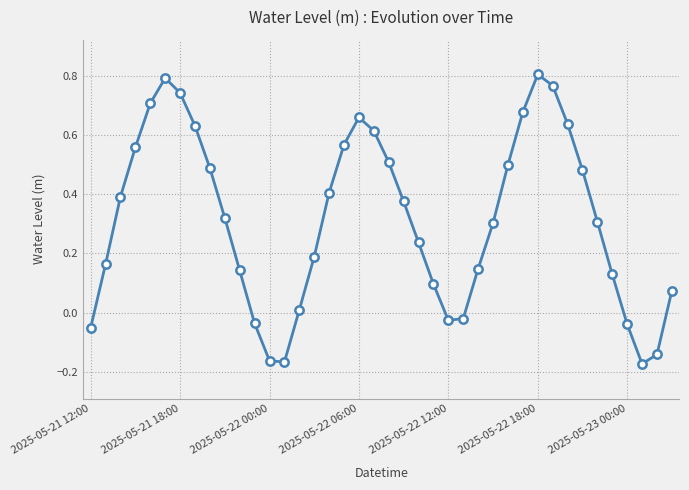

What is the difference between the maximum and minimum values?

1.0